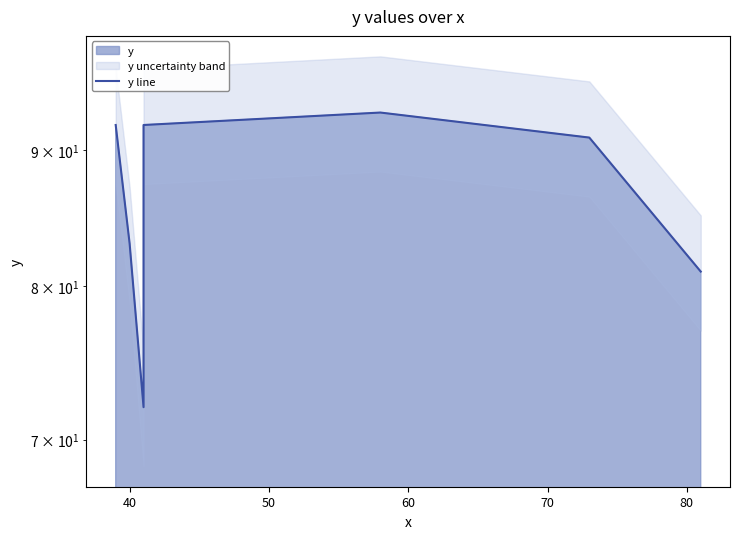

Count the number of categories in the chart.

7